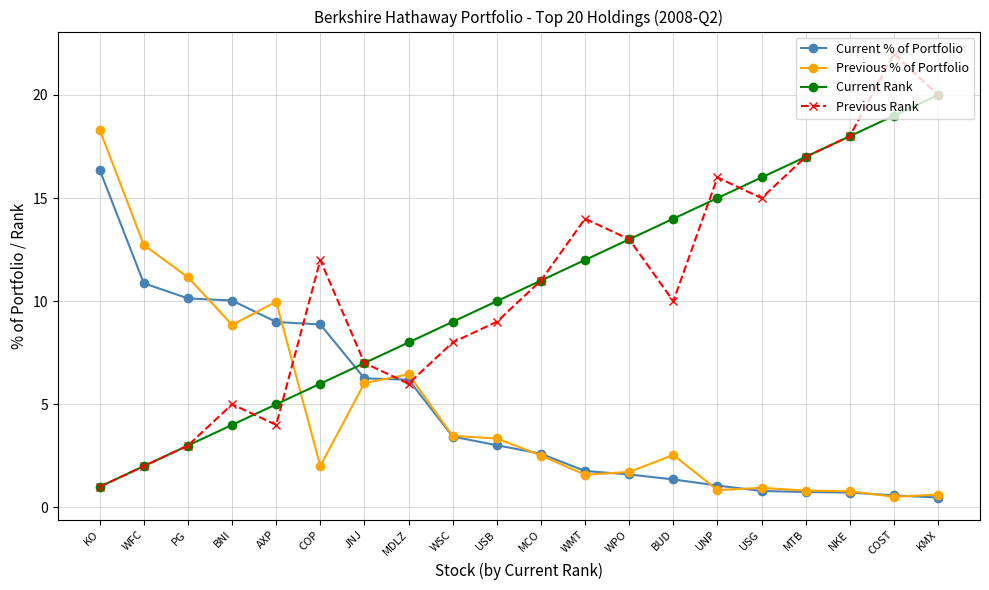

What are all the series names shown in the legend?

Current % of Portfolio, Previous % of Portfolio, Current Rank, Previous Rank